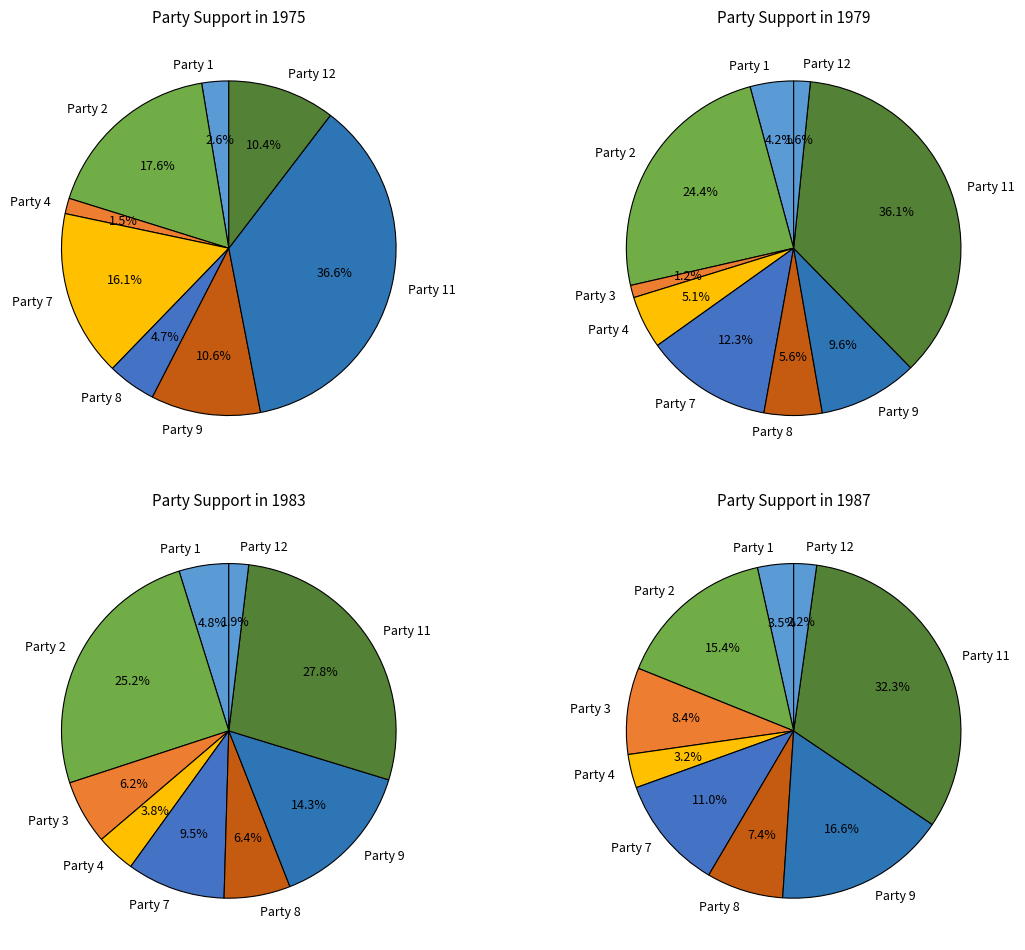

Do Party 2 and Party 6 together represent more than half of the pie?

No